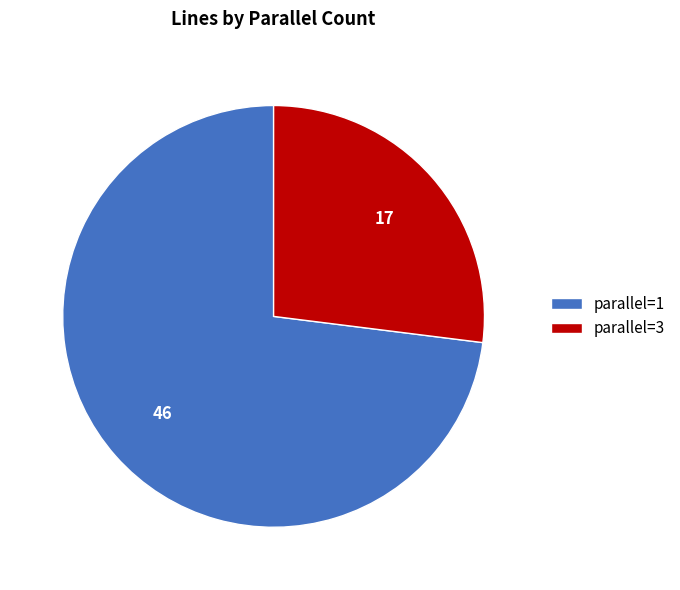

Which category has the biggest portion of the pie?

parallel=1